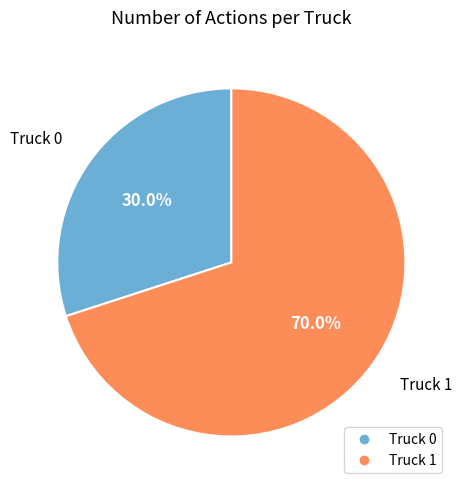

Between Truck 1 and Truck 0, which is larger?

Truck 1